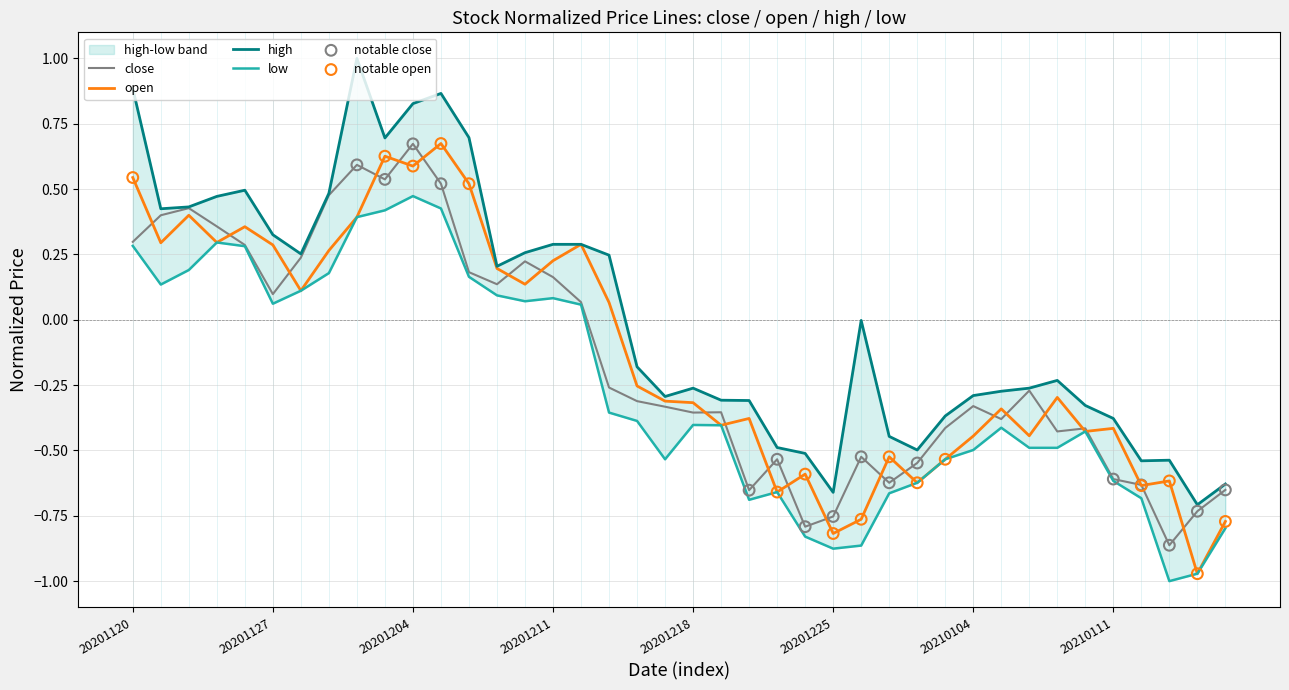

Which series reaches the maximum Y coordinate?

high